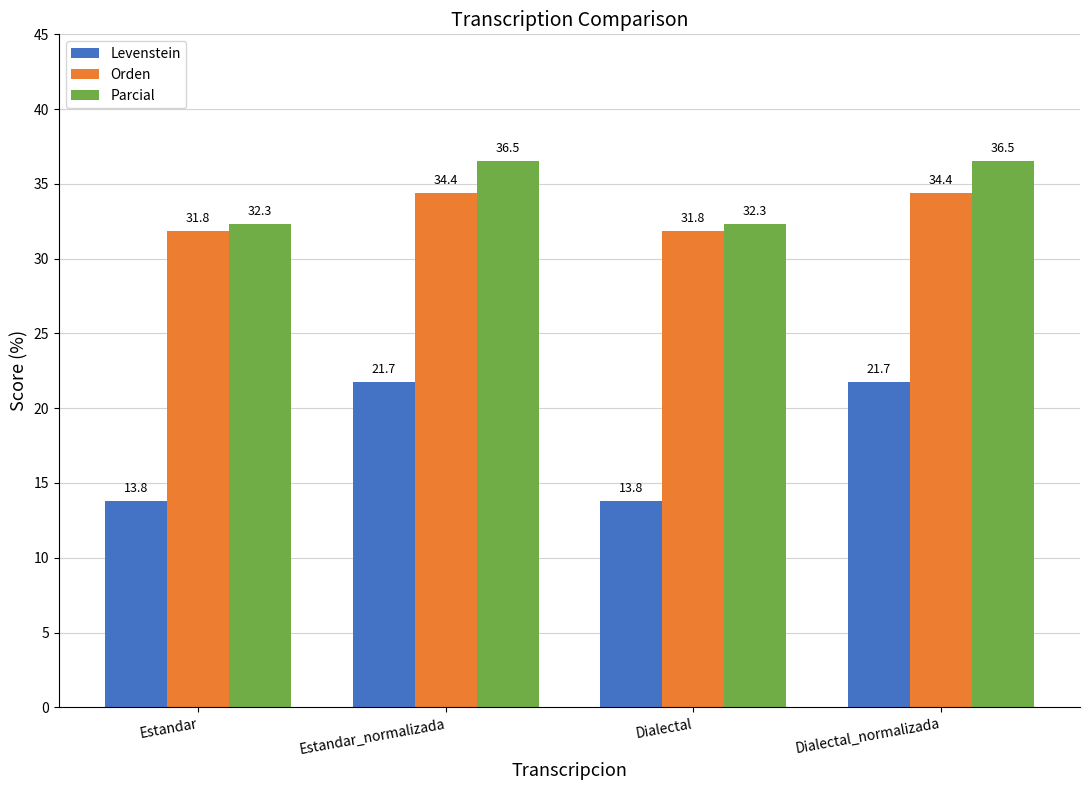

What is the total value across all series at Dialectal?

77.9